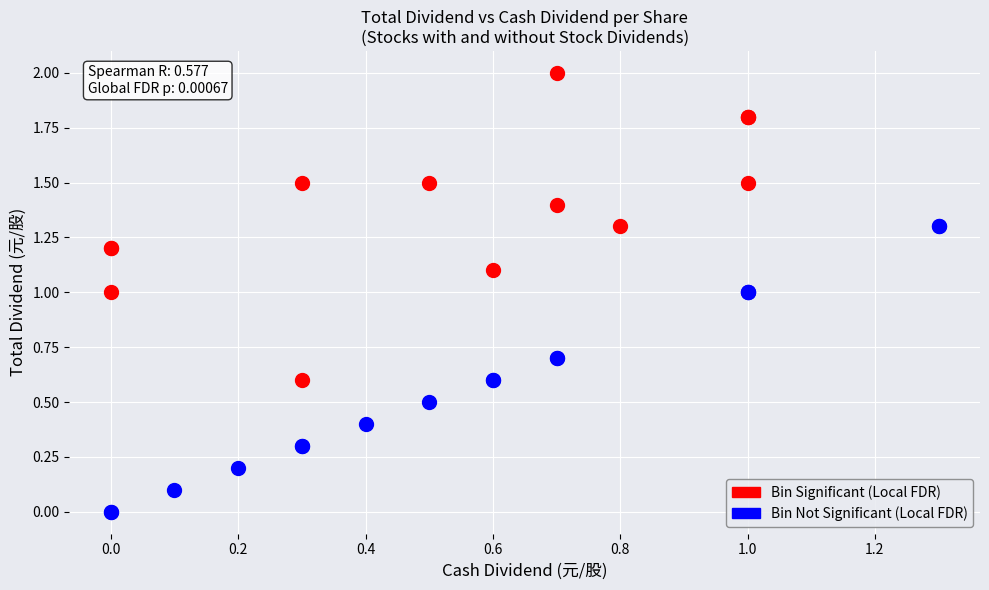

Which series contains the lowest Y value?

Bin Not Significant (Local FDR)